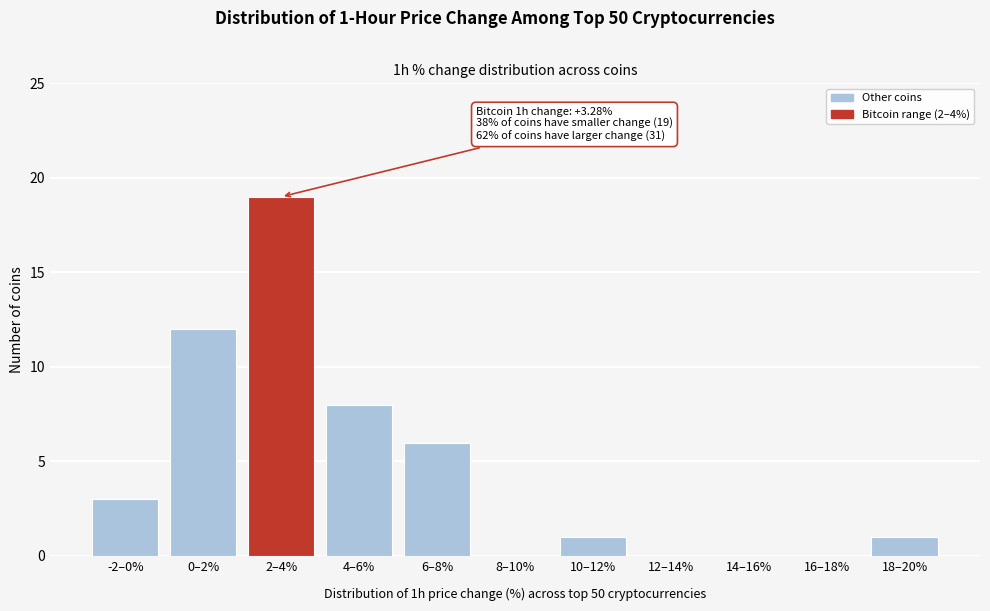

Reading left to right, list all the values displayed in this chart.

-2–0%=3	0–2%=12	2–4%=19	4–6%=8	6–8%=6	8–10%=0	10–12%=1	12–14%=0	14–16%=0	16–18%=0	18–20%=1